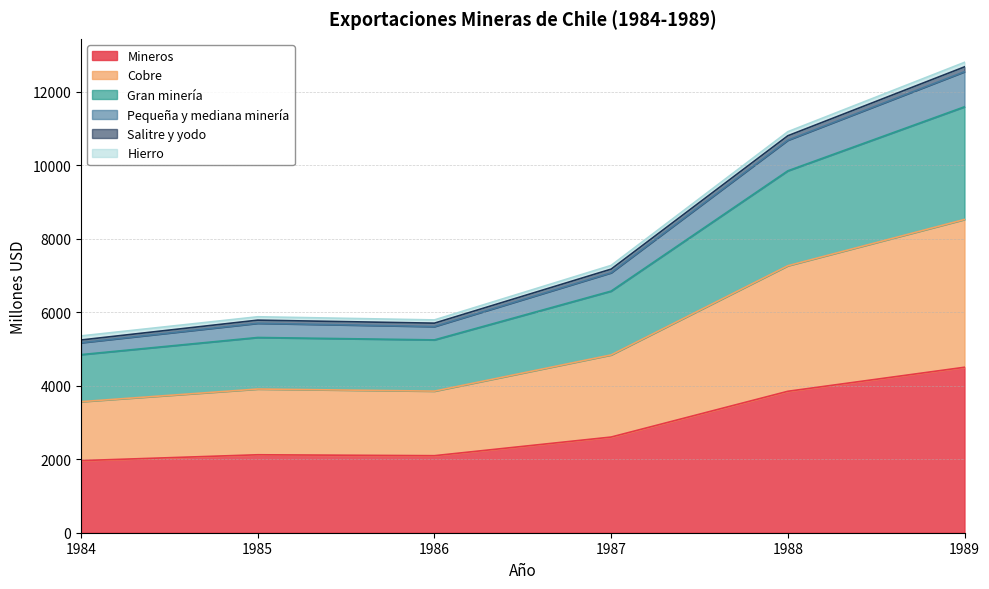

At which label does Mineros reach its peak?

1989